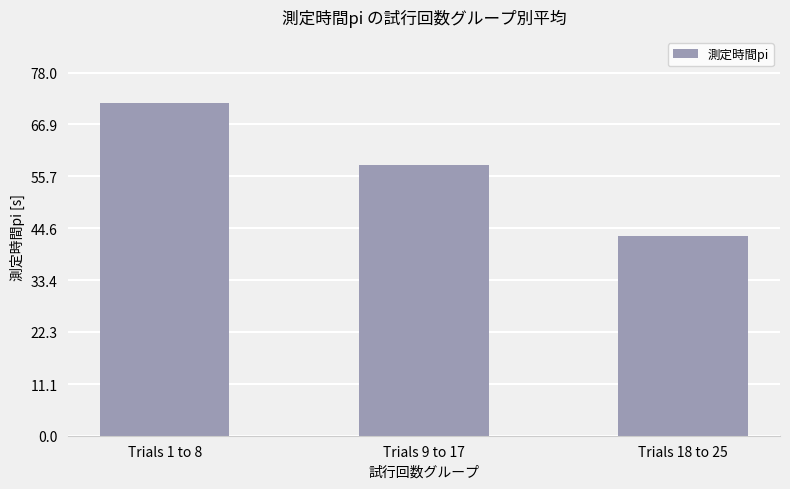

Between Trials 9 to 17 and Trials 1 to 8, which is larger?

Trials 1 to 8